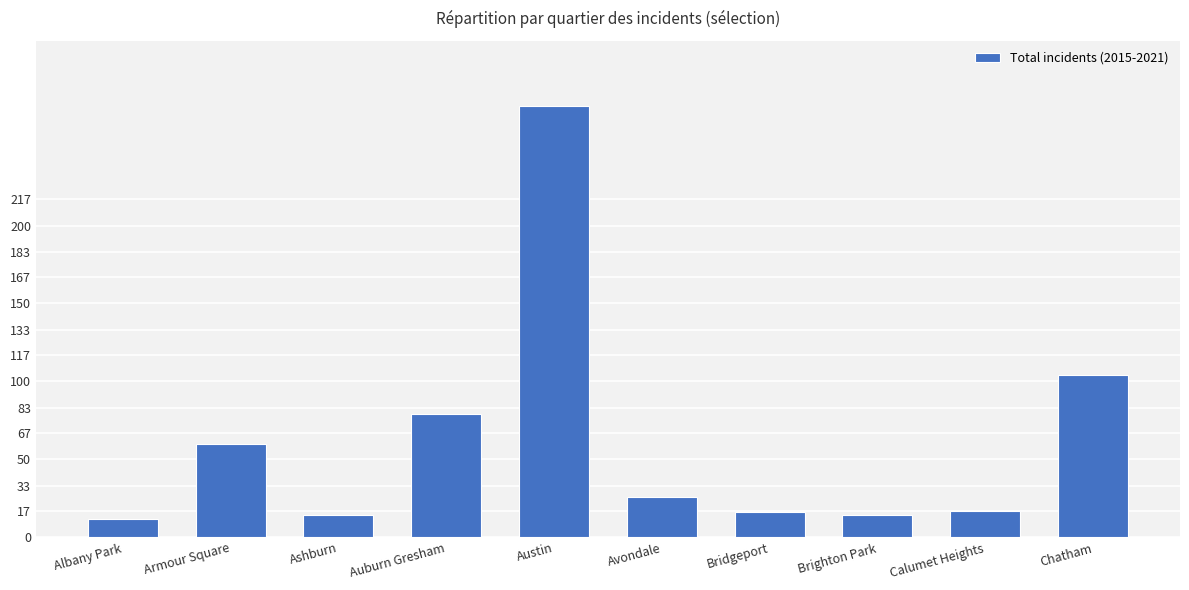

Where is the data nearest to the value 144?

Chatham